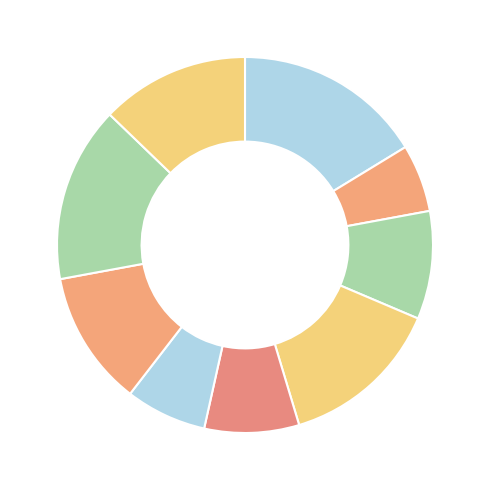

How many segments does this pie chart have?

9